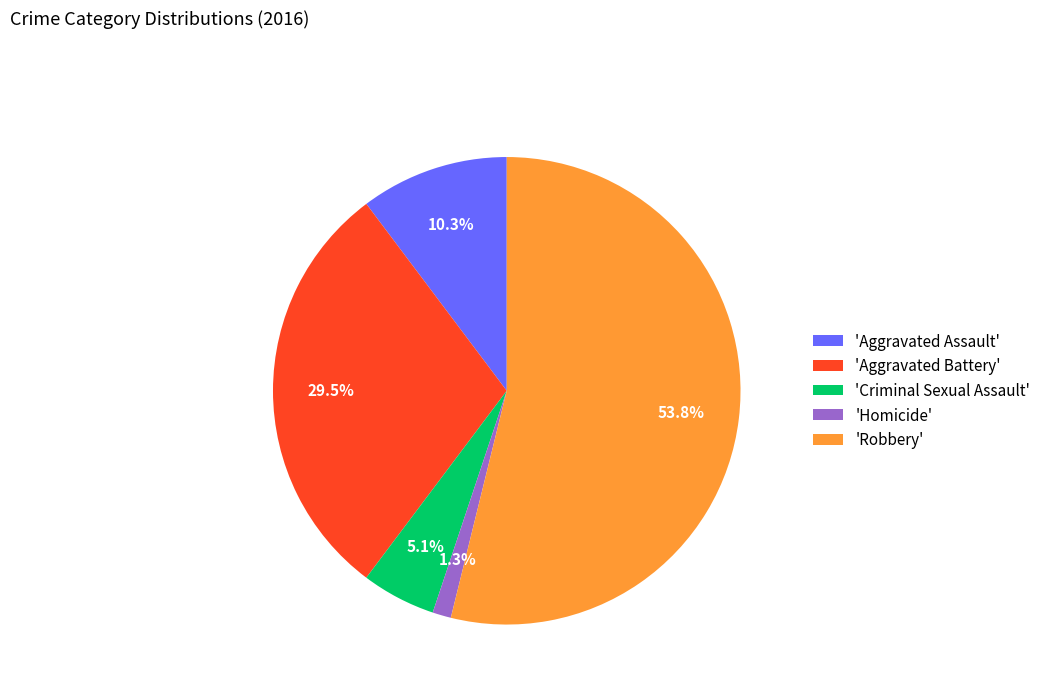

What is the smallest slice in the pie chart?

'Homicide'